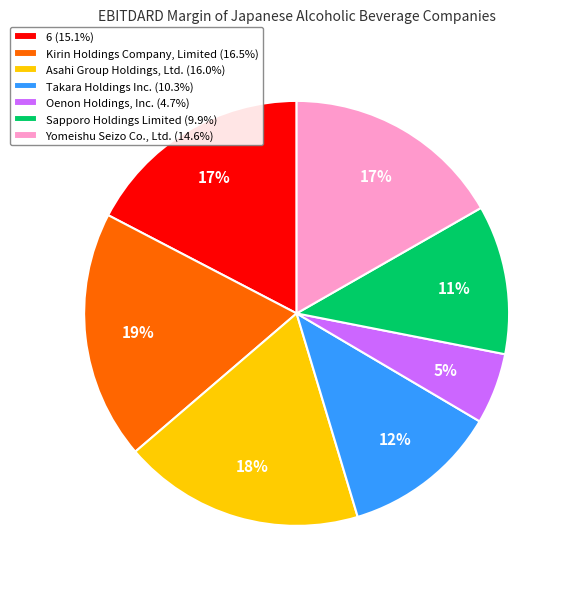

Count the number of slices in the pie.

7